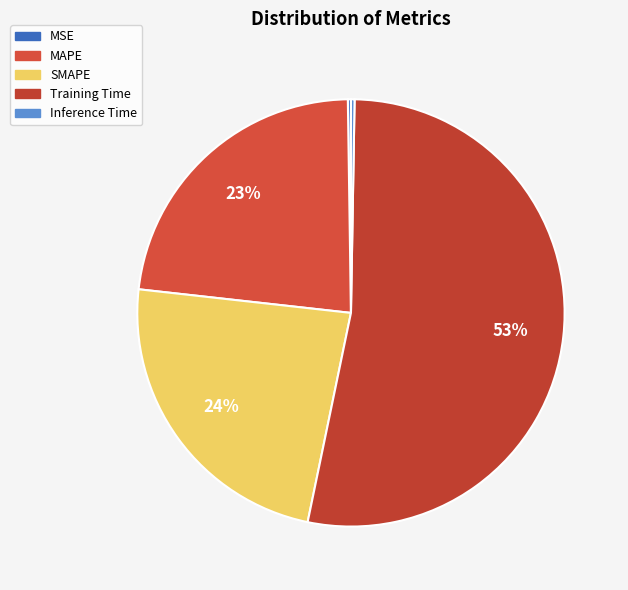

Is Training Time the majority of the pie?

Yes